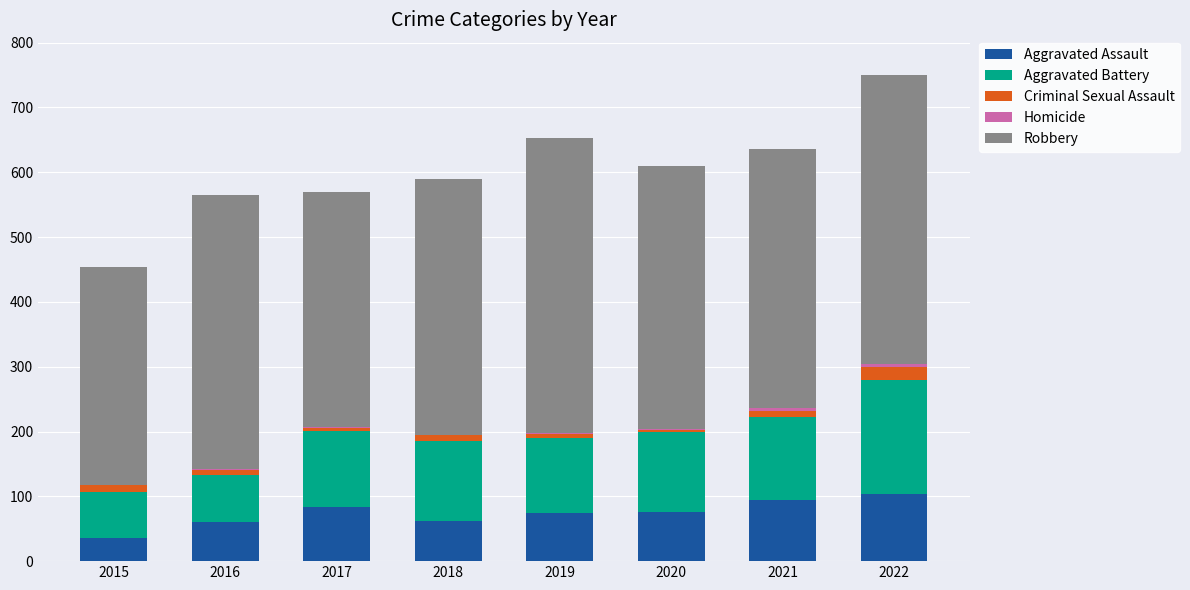

At which category is the sum across all series the highest?

2022